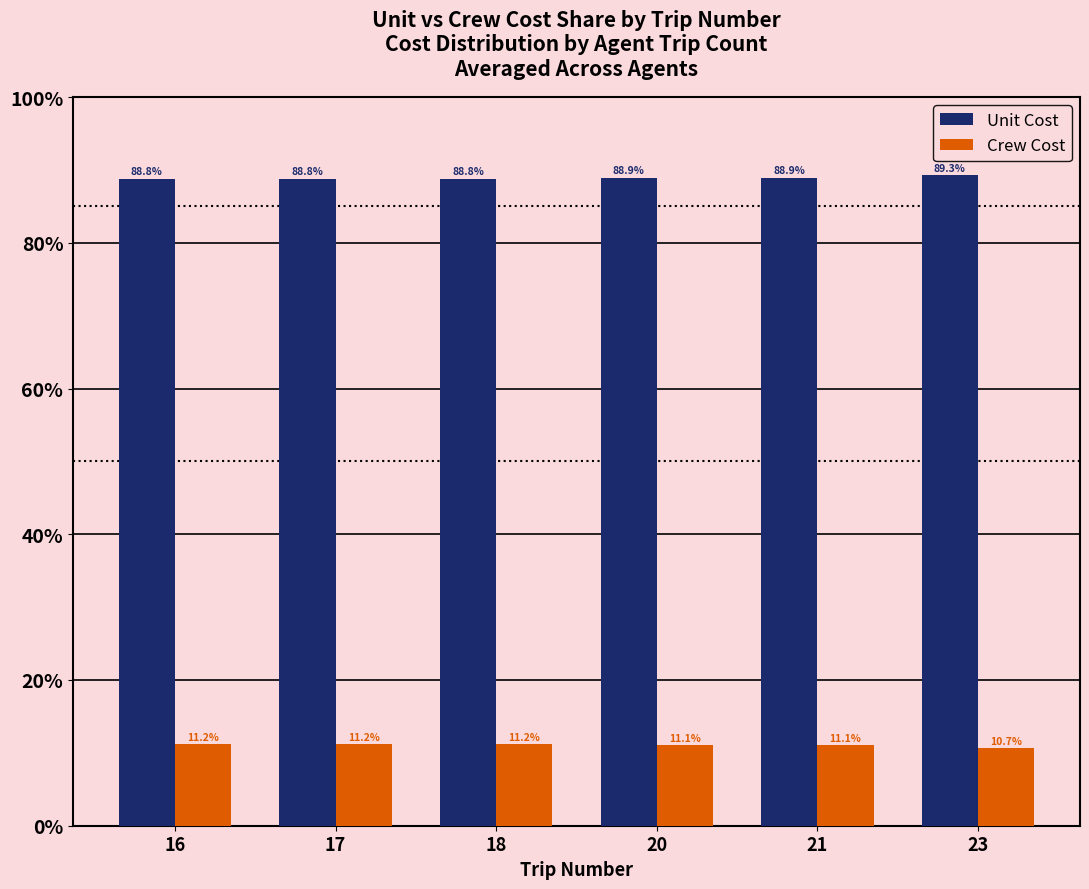

What are all the series names shown in the legend?

Unit Cost, Crew Cost